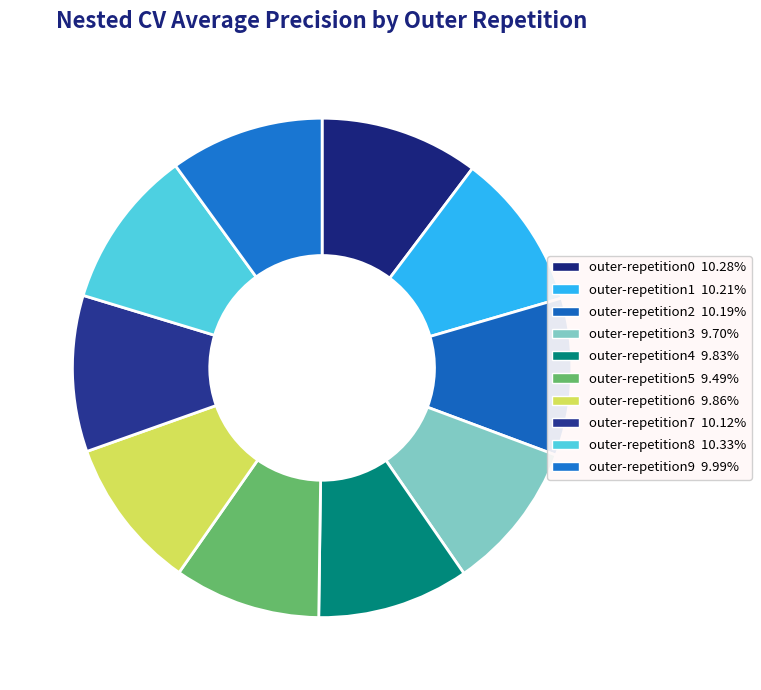

How many slices are in this pie chart?

10